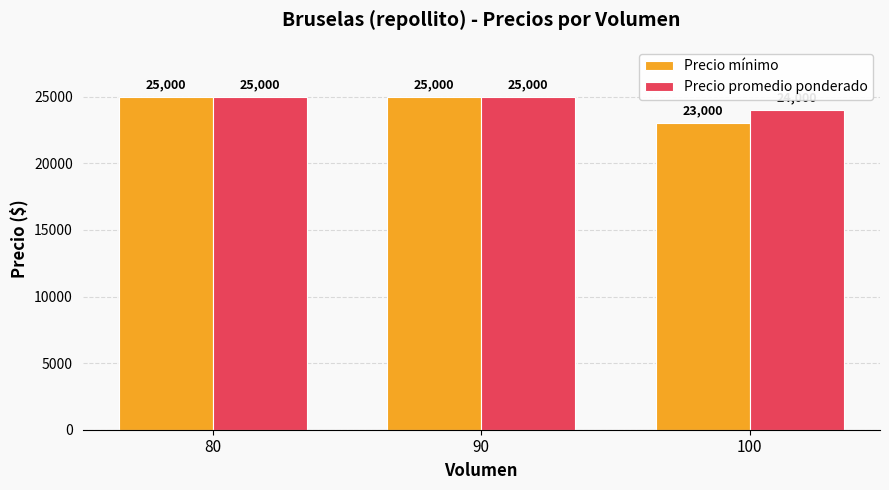

Which series has the largest total across all categories?

Precio promedio ponderado